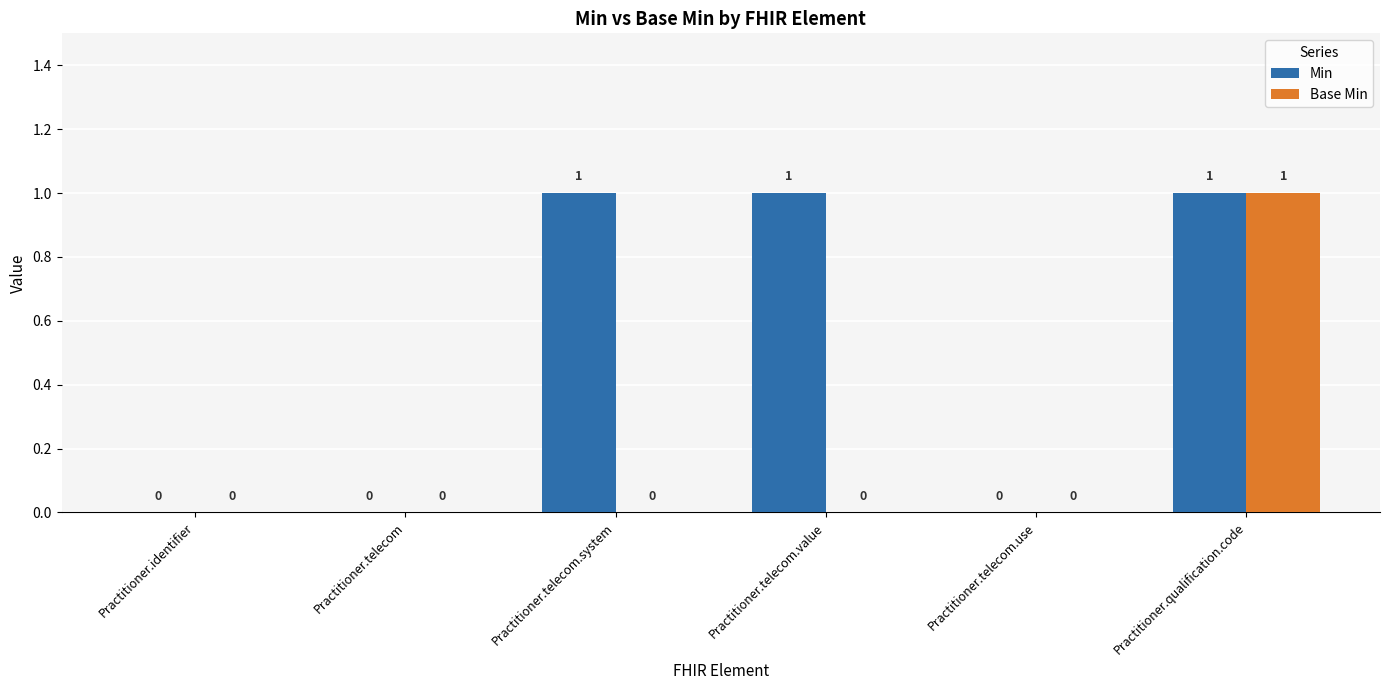

True or false: Min has a value of 1 at Practitioner.telecom.value.

True